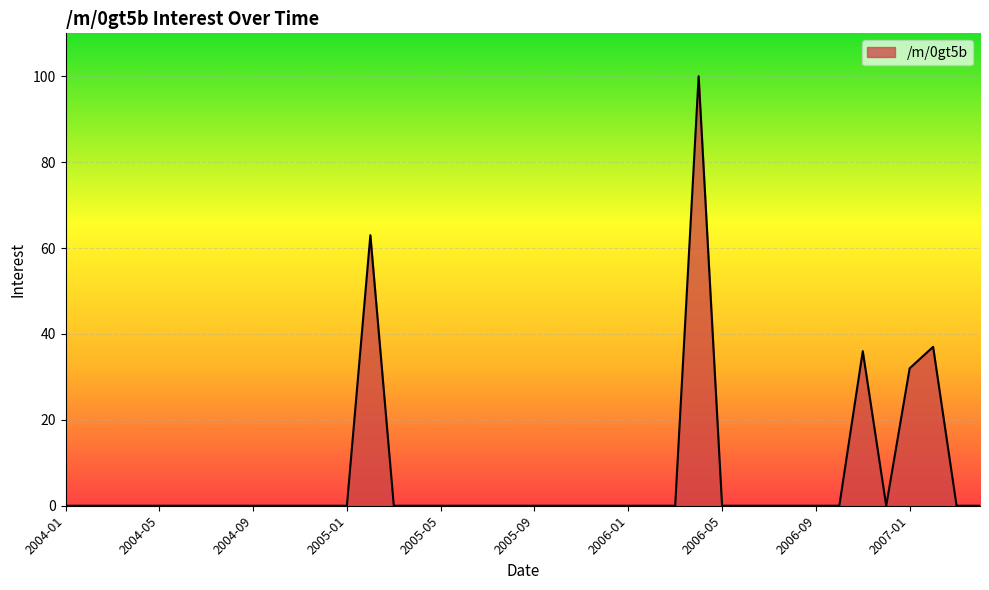

What is the difference between the maximum and minimum values?

100